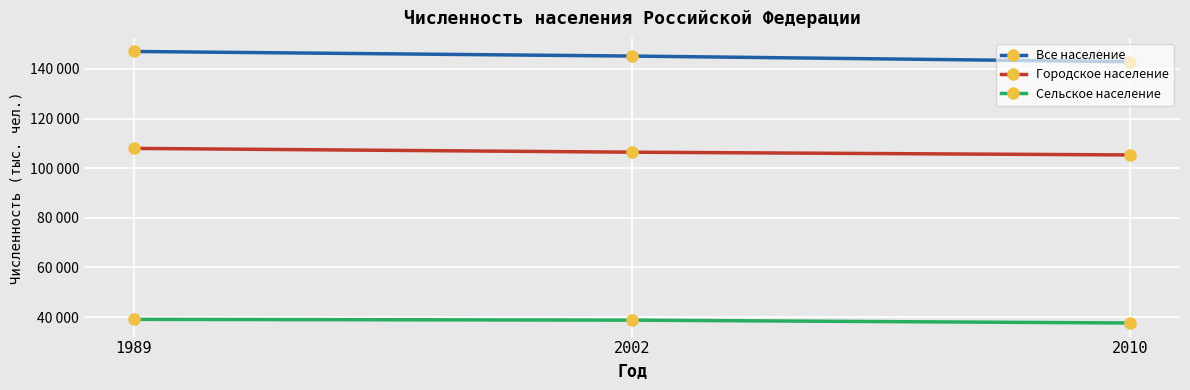

Does the chart have visible grid lines?

Yes